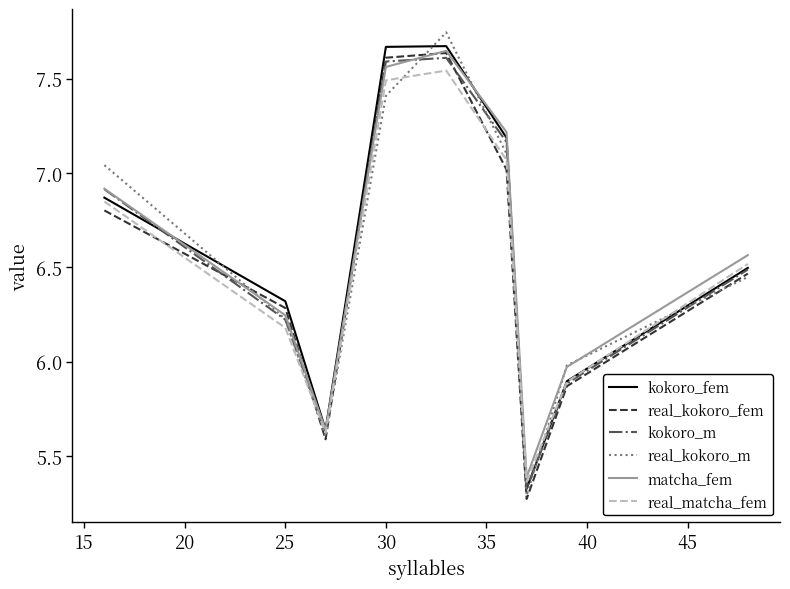

Which series has the largest range (max minus min)?

real_kokoro_m